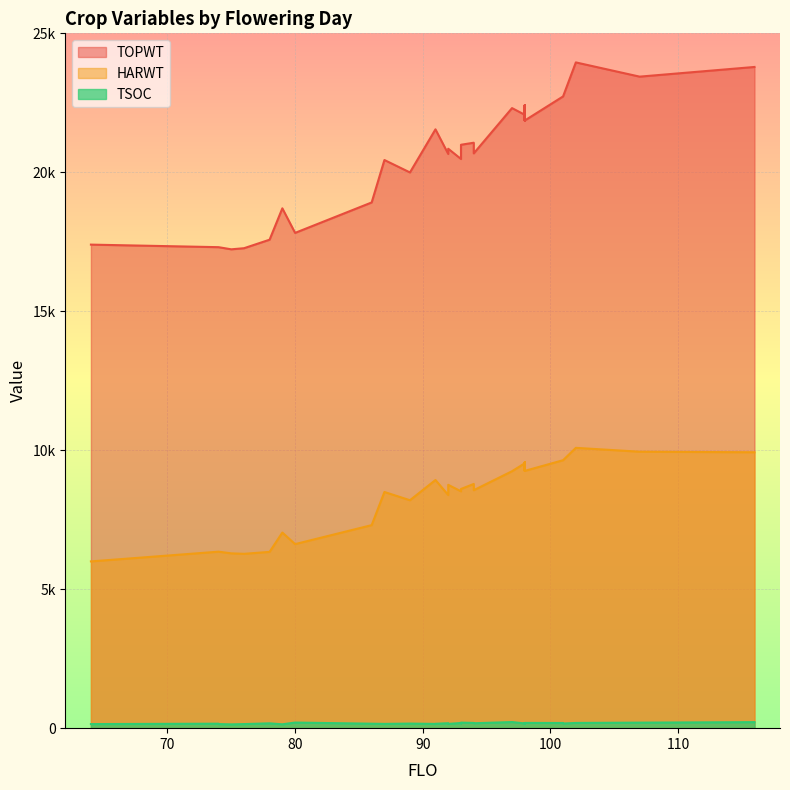

What is the minimum value for TSOC?

137